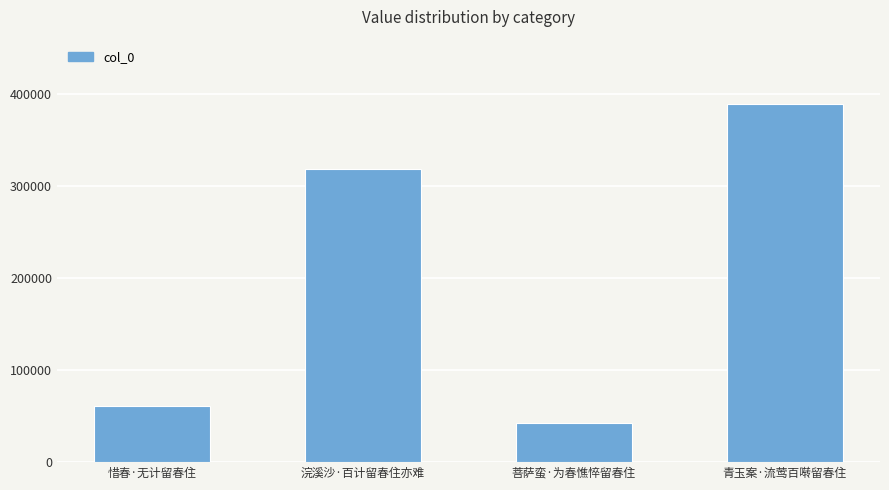

What value does the data have at 菩萨蛮·为春憔悴留春住?

42710